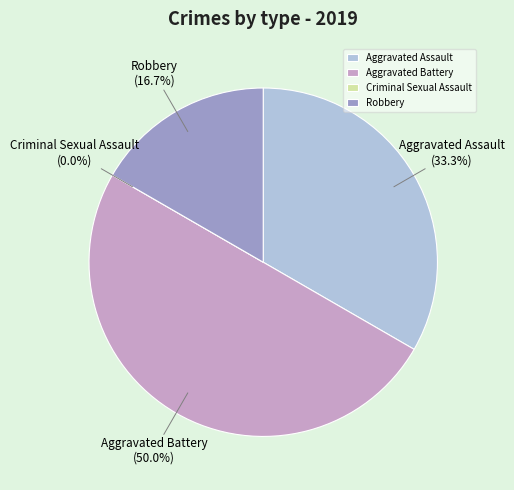

To the nearest percent, what is the difference between the largest and smallest slice percentages?

50%